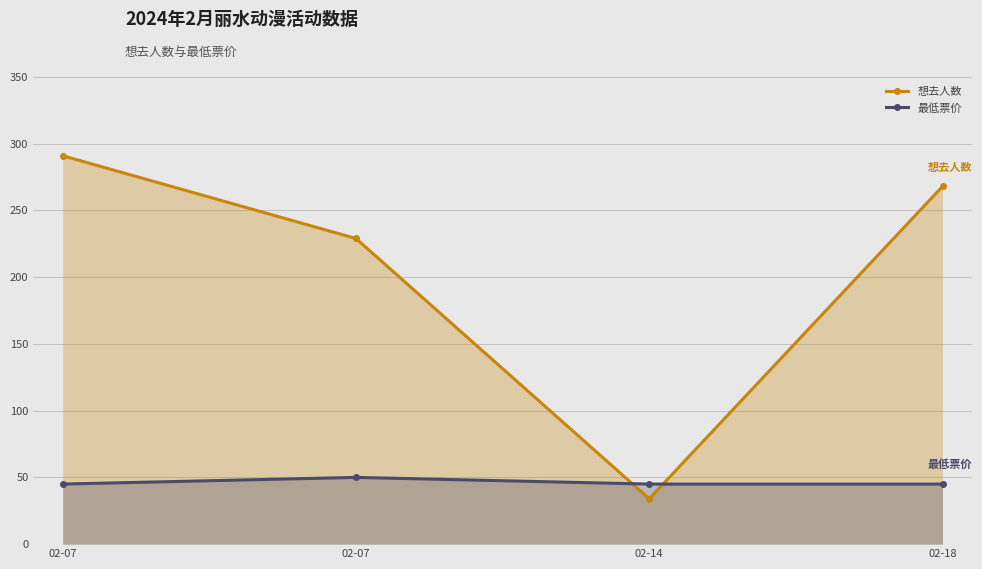

Reading right to left, list all the values displayed in this chart.

想去人数: 02-18=268	02-14=34	02-07=229	02-07=291
最低票价: 02-18=45	02-14=45	02-07=50	02-07=45